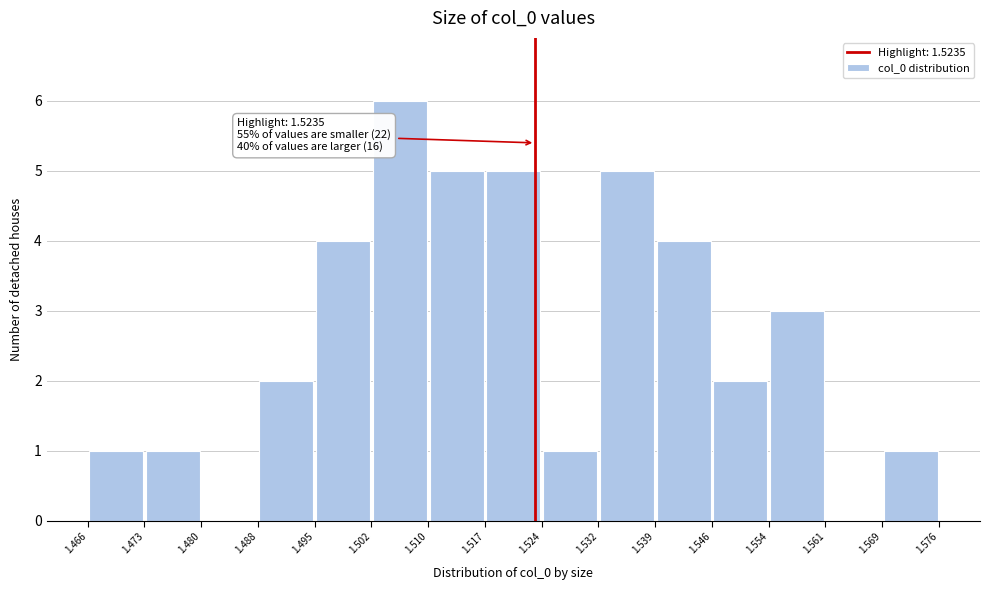

Over which range of the x-axis is the bar tallest?

1.502 to 1.510